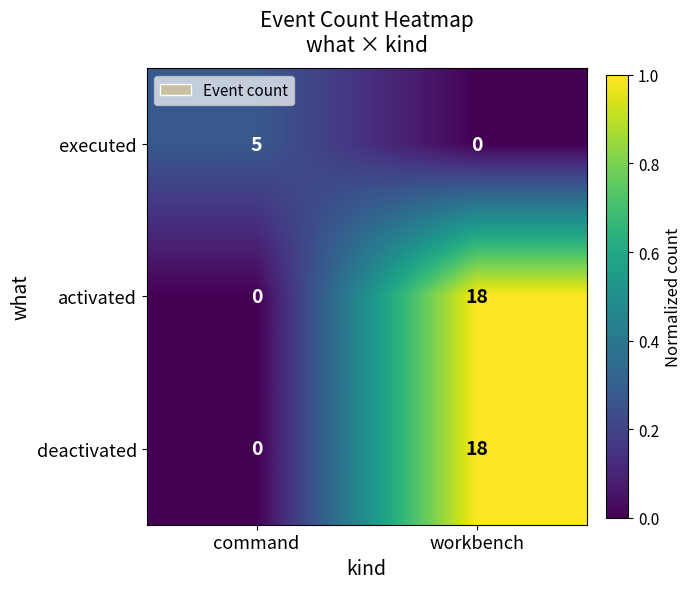

List the labels in order of activated value, largest first.

workbench, command